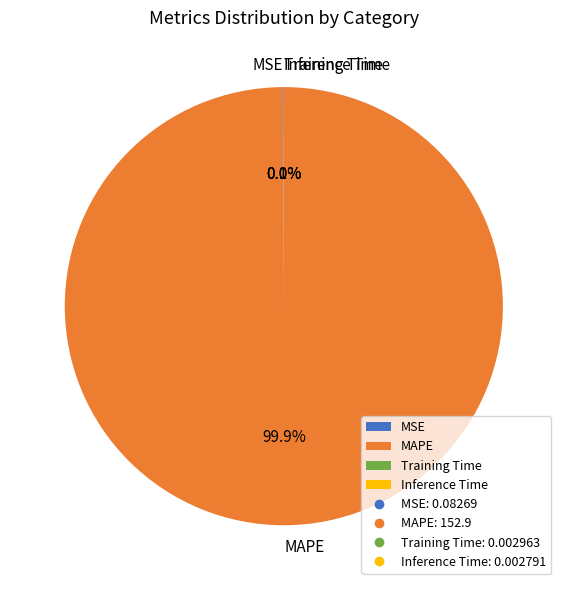

What is the majority slice?

MAPE